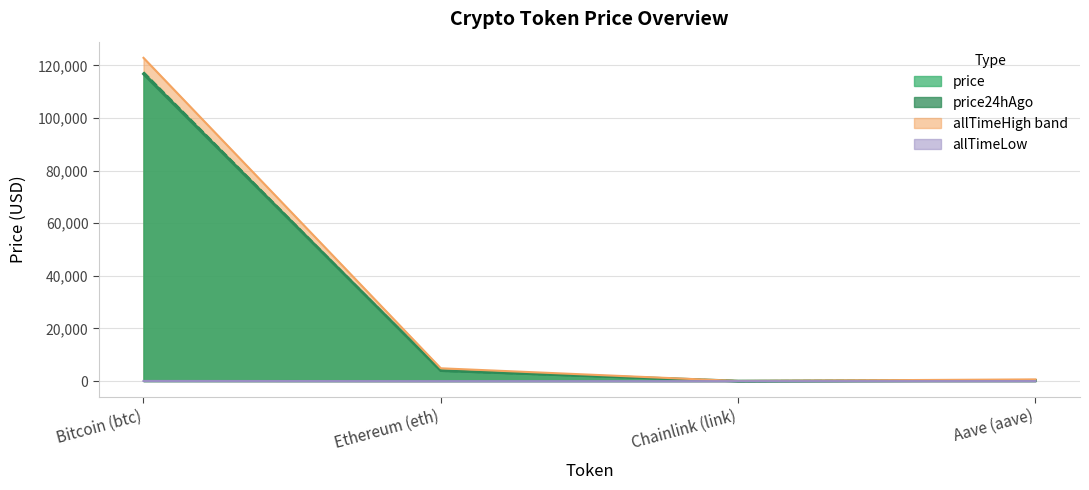

The value of allTimeHigh at Ethereum (eth) is 4878.3. True or false?

True